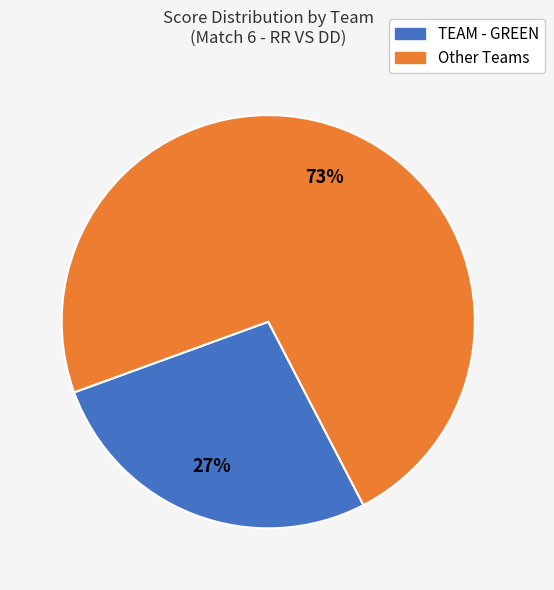

Is there any slice that represents more than half of the pie?

Yes